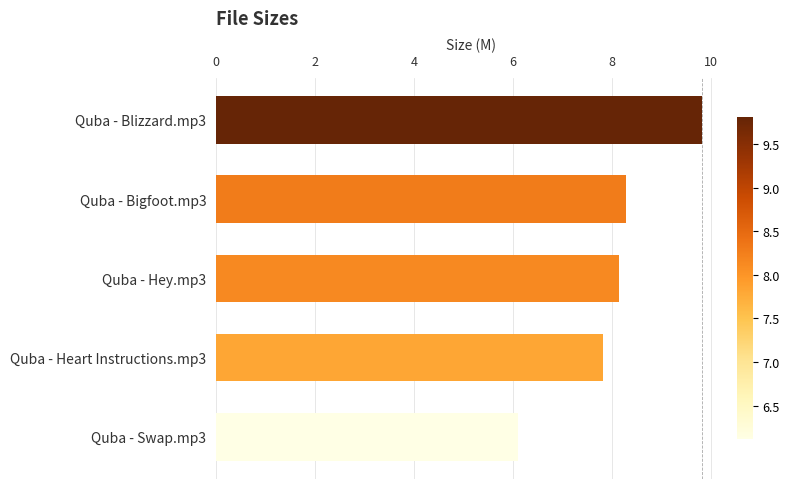

What is the sum of the values at Quba - Heart Instructions.mp3 and Quba - Hey.mp3?

16.0